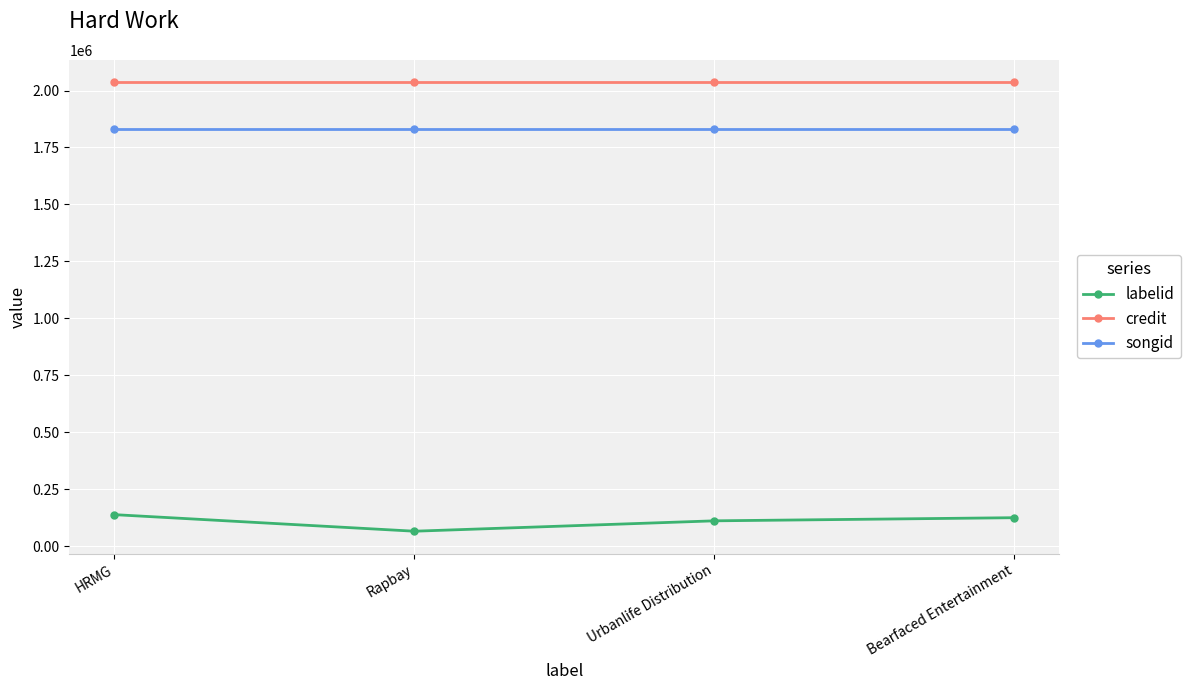

What is the label of the 3rd point from the left?

Urbanlife Distribution